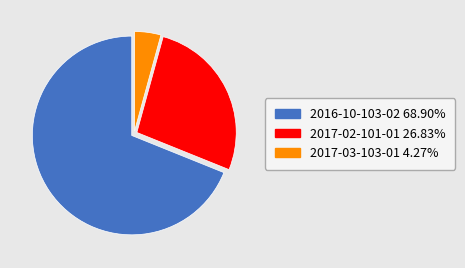

Count the number of slices in the pie.

3